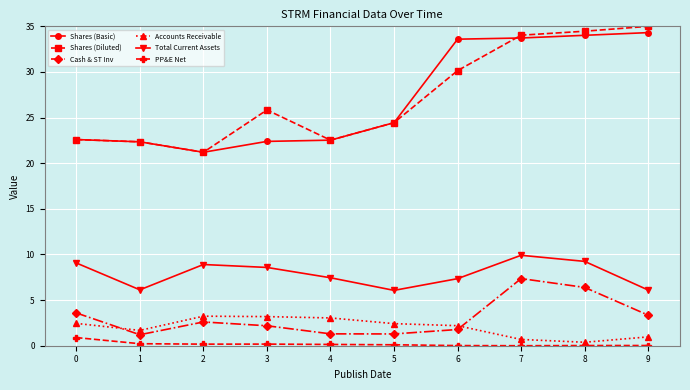

Between 5 and 7, which series saw the biggest shift?

Shares (Diluted)